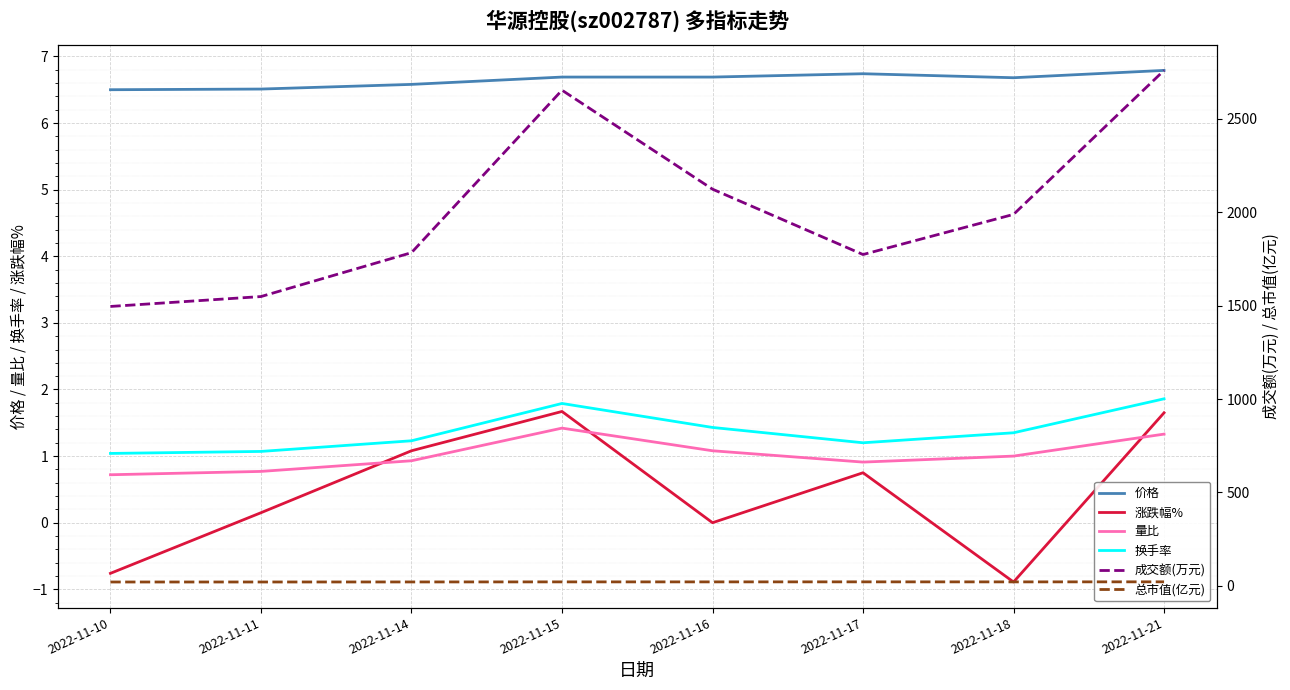

The 涨跌幅% series shows 0.1 at 2022-11-11. True or false?

True